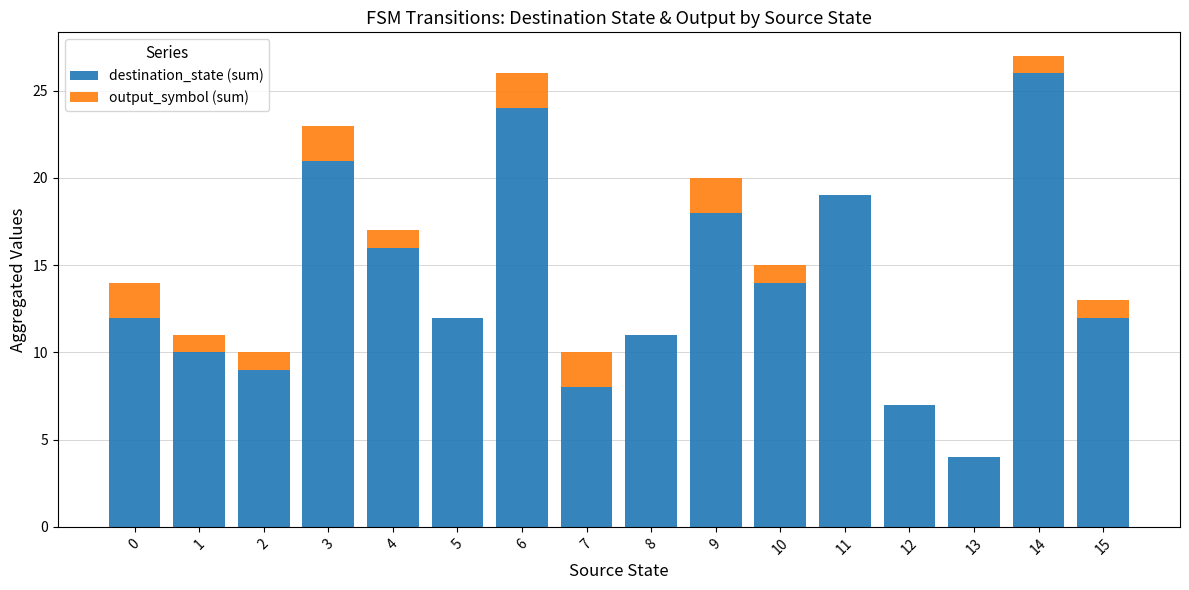

What is the highest value of the destination_state (sum) series?

26